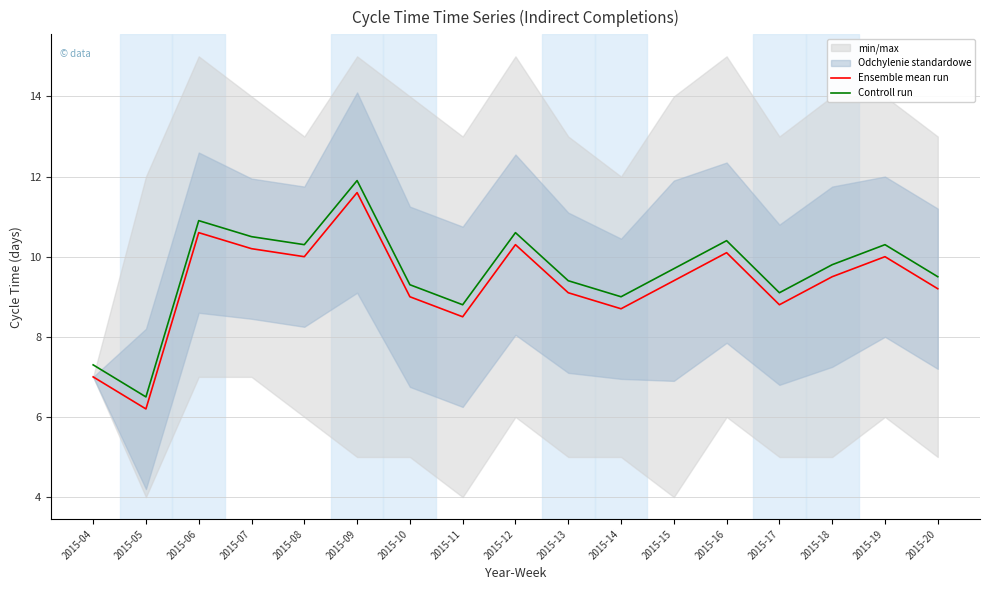

Reading left to right, extract all data points from this chart.

Ensemble mean run: 7.0	6.2	10.6	10.2	10.0	11.6	9.0	8.5	10.3	9.1	8.7	9.4	10.1	8.8	9.5	10.0	9.2
Controll run: 7.3	6.5	10.9	10.5	10.3	11.9	9.3	8.8	10.6	9.4	9.0	9.7	10.4	9.1	9.8	10.3	9.5